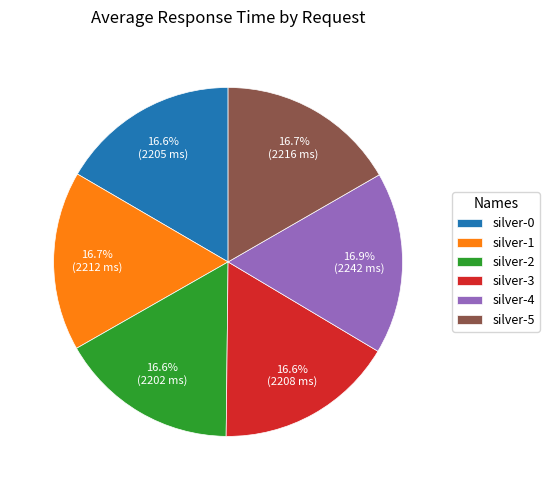

Is it true that silver-4 is 27% of the pie?

False